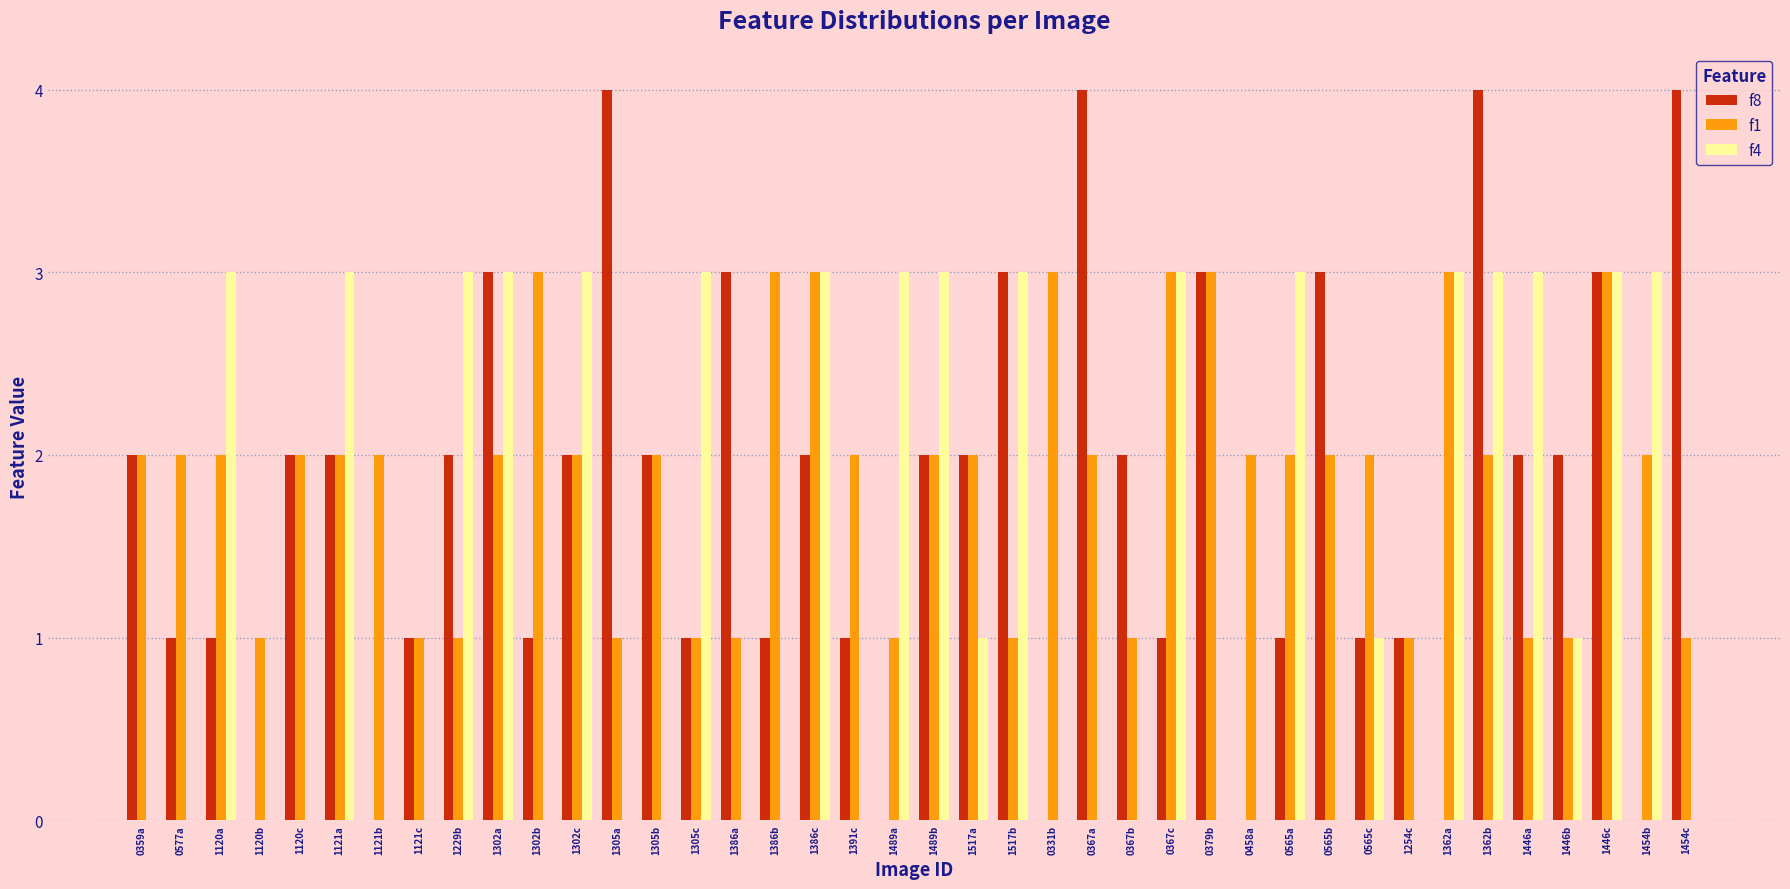

What is the maximum value for f1?

3